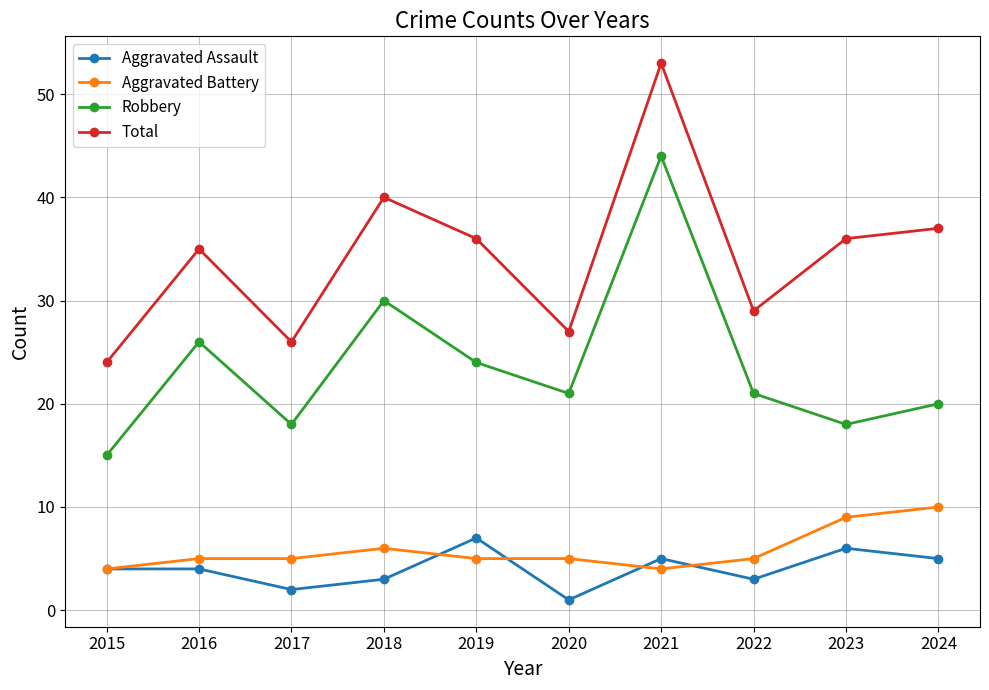

Rank the series by their maximum value, from highest to lowest.

Total, Robbery, Aggravated Battery, Aggravated Assault